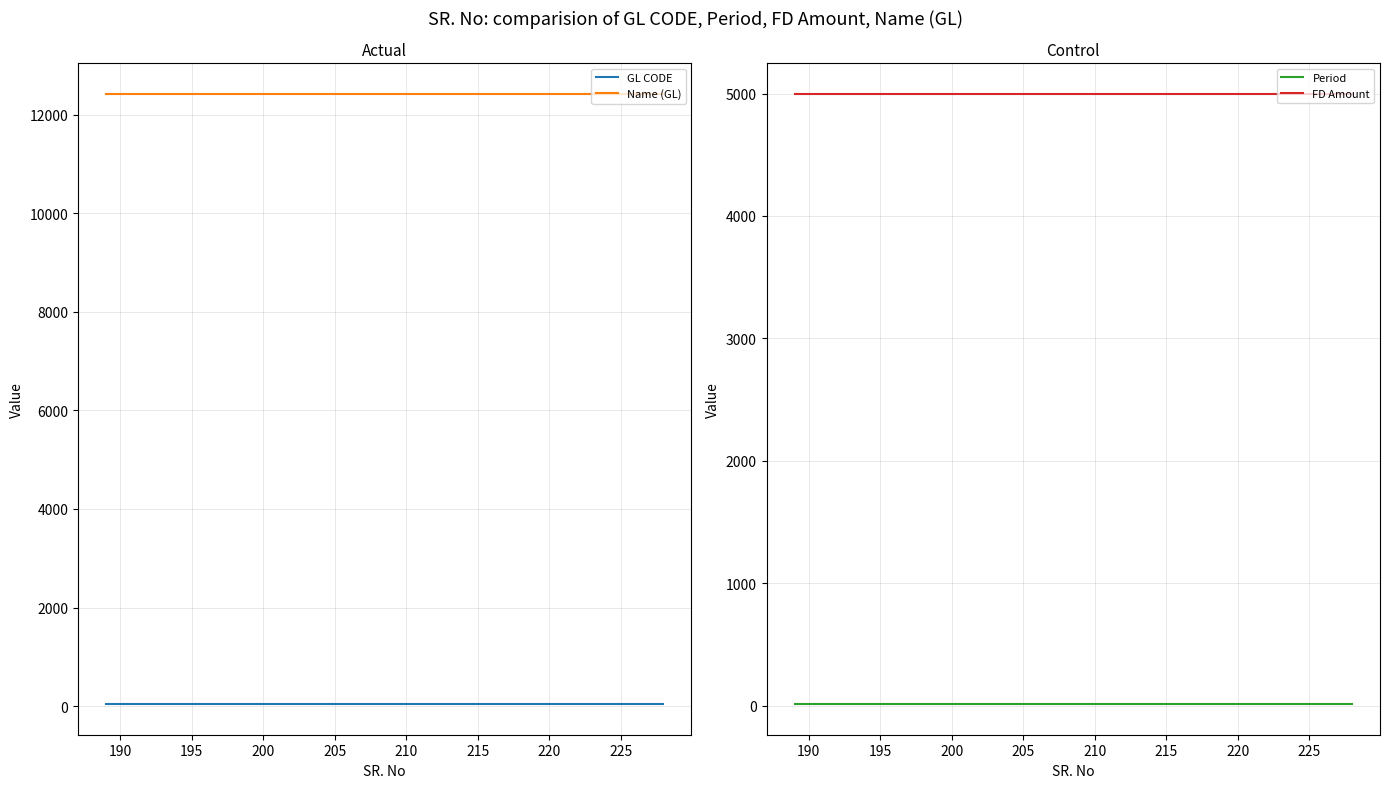

Count the number of categories in the chart.

40